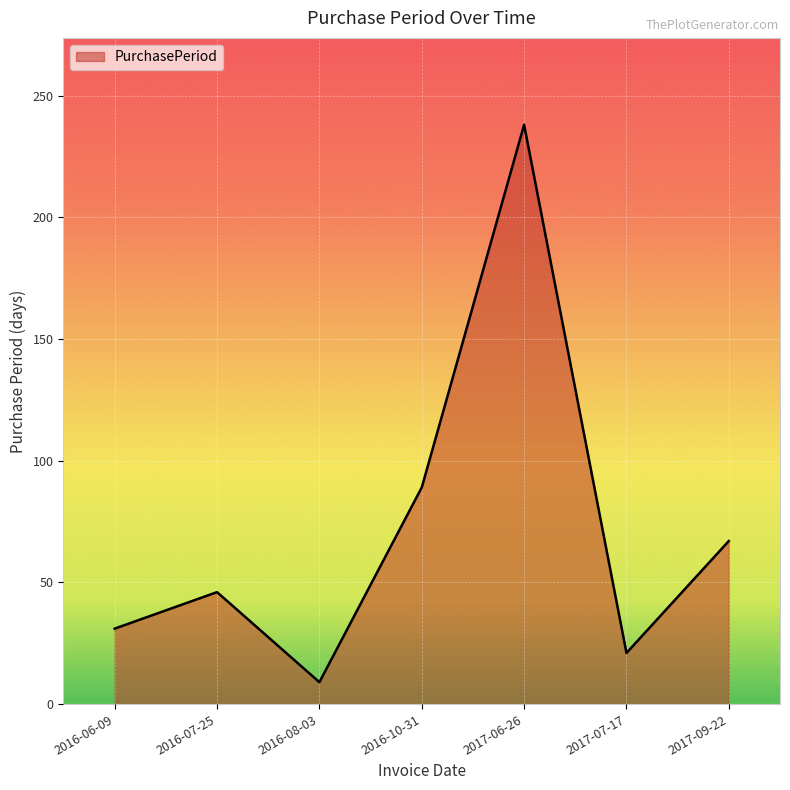

Rank the categories by value from lowest to highest.

2016-08-03, 2017-07-17, 2016-06-09, 2016-07-25, 2017-09-22, 2016-10-31, 2017-06-26